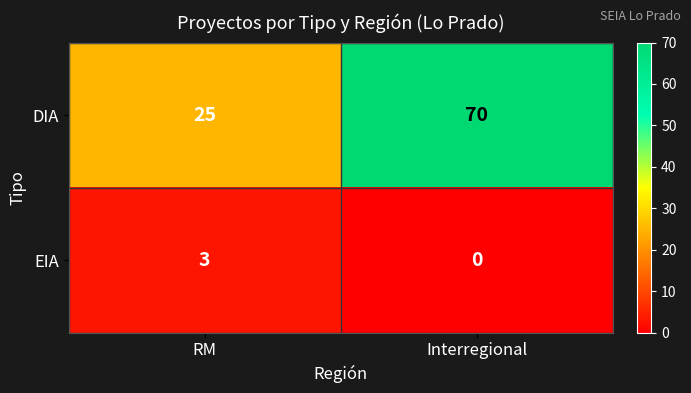

At which category does the chart reach its peak across all series?

Interregional